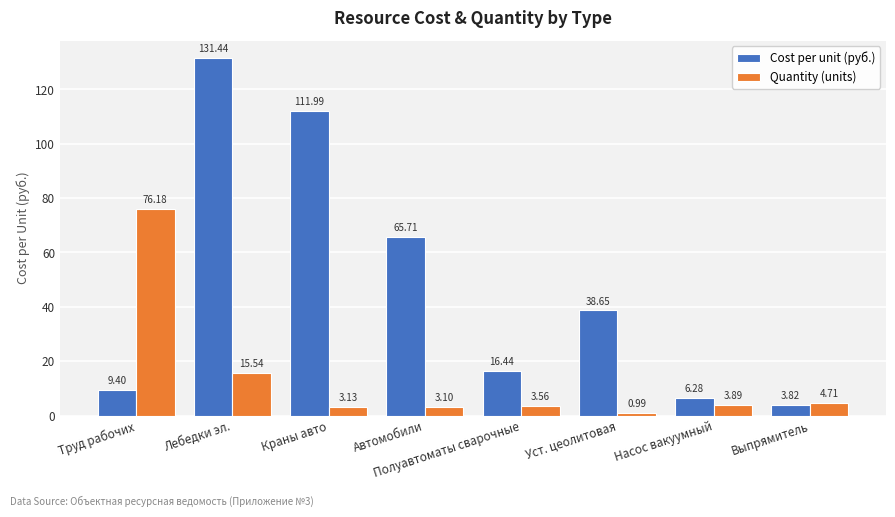

The value of Cost per unit (руб.) at Автомобили is 42.9. True or false?

False